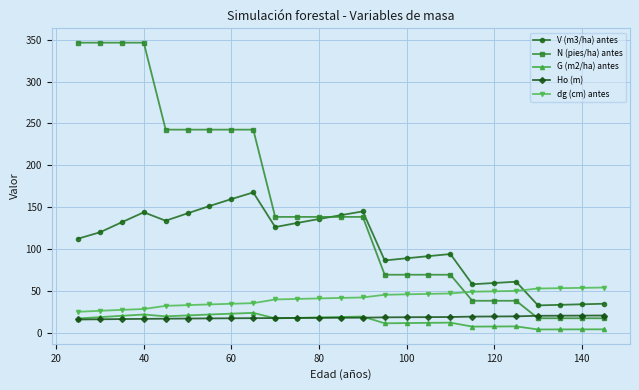

Which series has the largest total across all categories?

N (pies/ha) antes